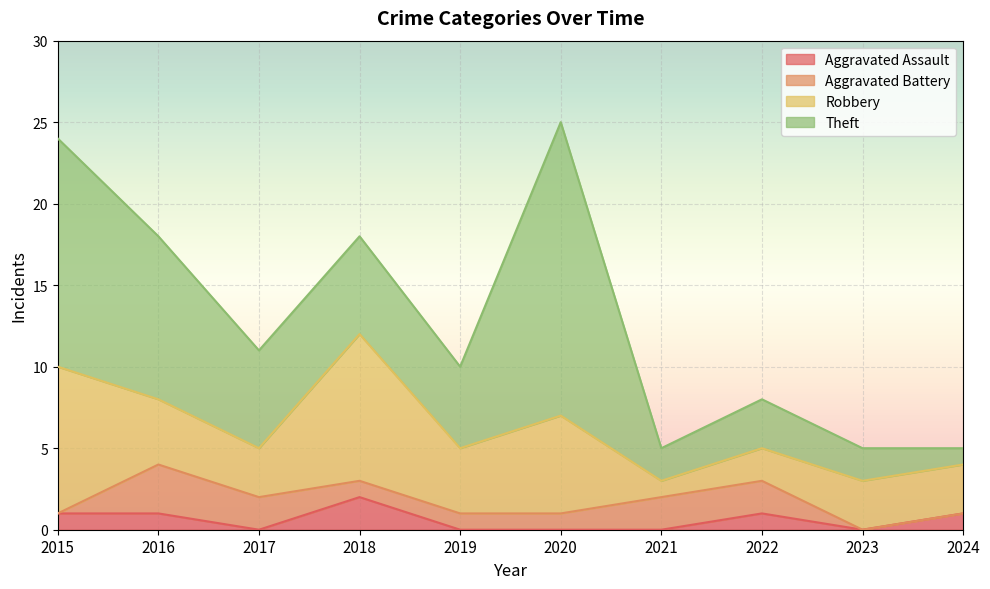

The value of Aggravated Assault at 2020 is 1. True or false?

False